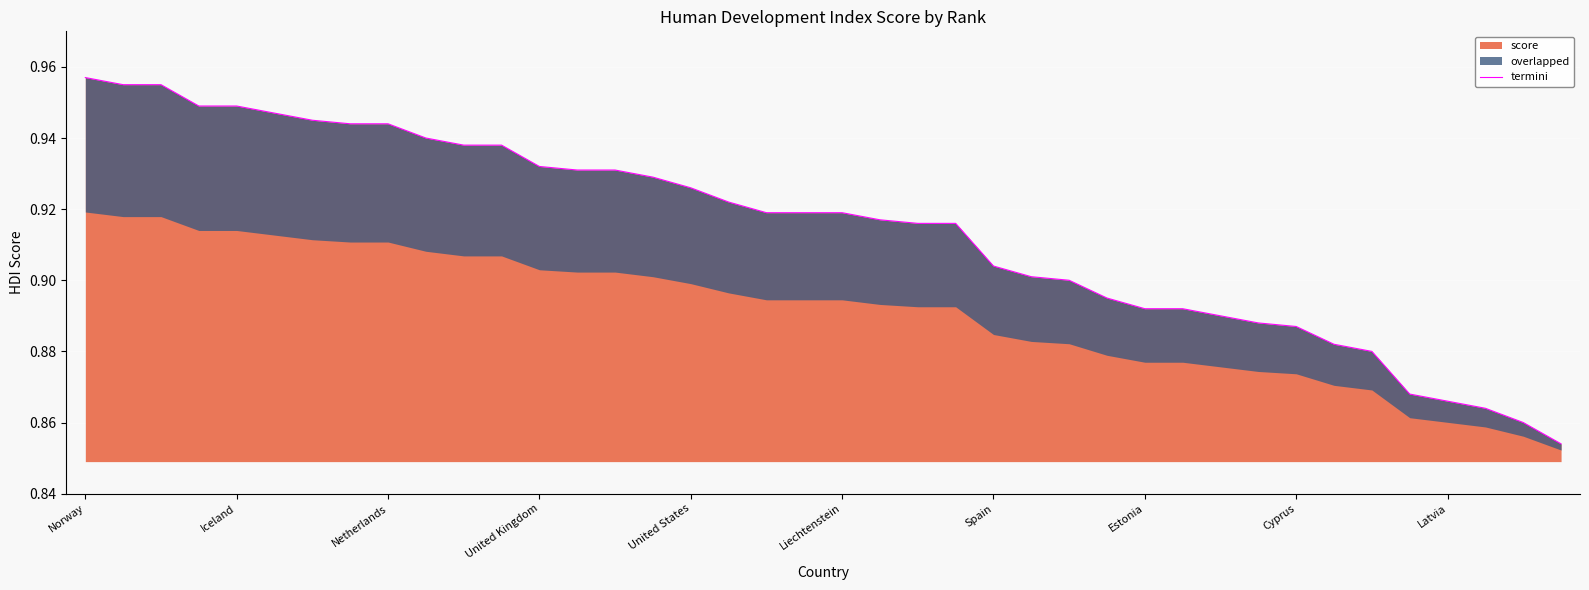

What is the value of the 14th point from the left?

0.9